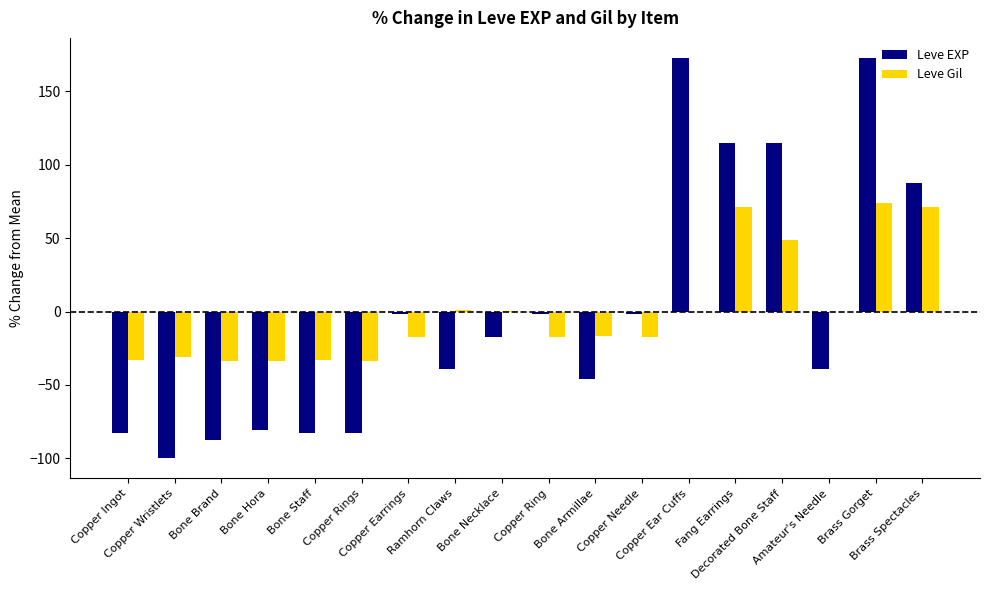

What is the highest value of the Leve Gil series?

74.1